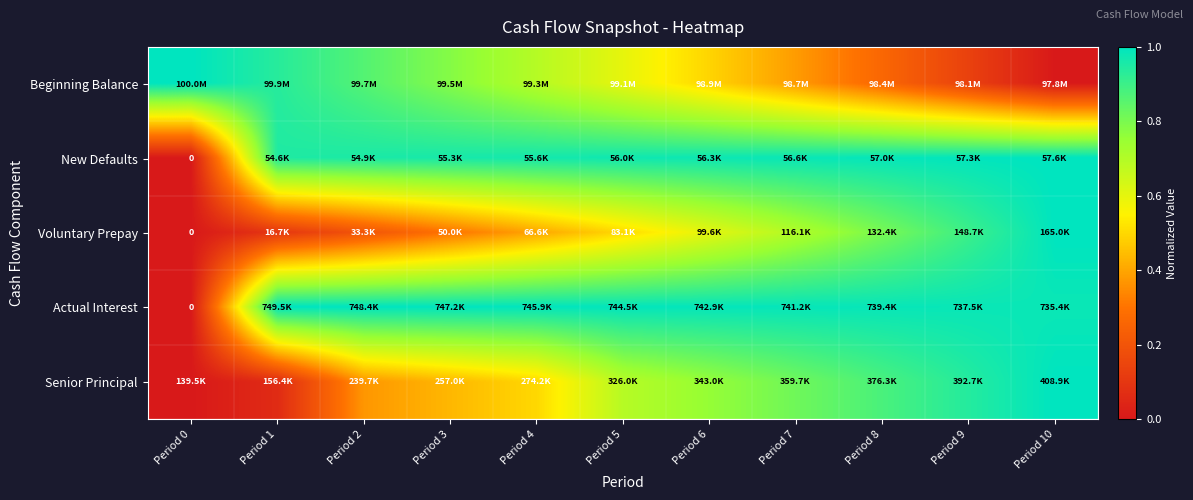

What is the difference between the highest and lowest values at Period 4?

0.6